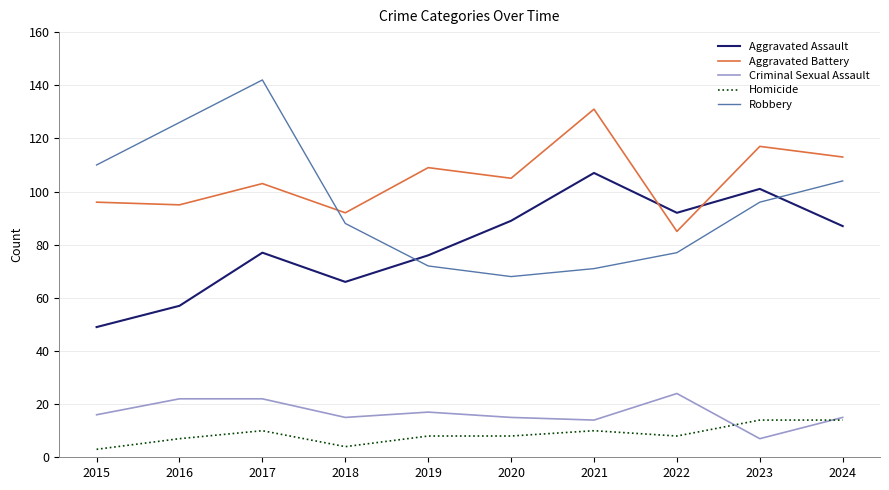

Where is the first local maximum for Aggravated Assault?

2017